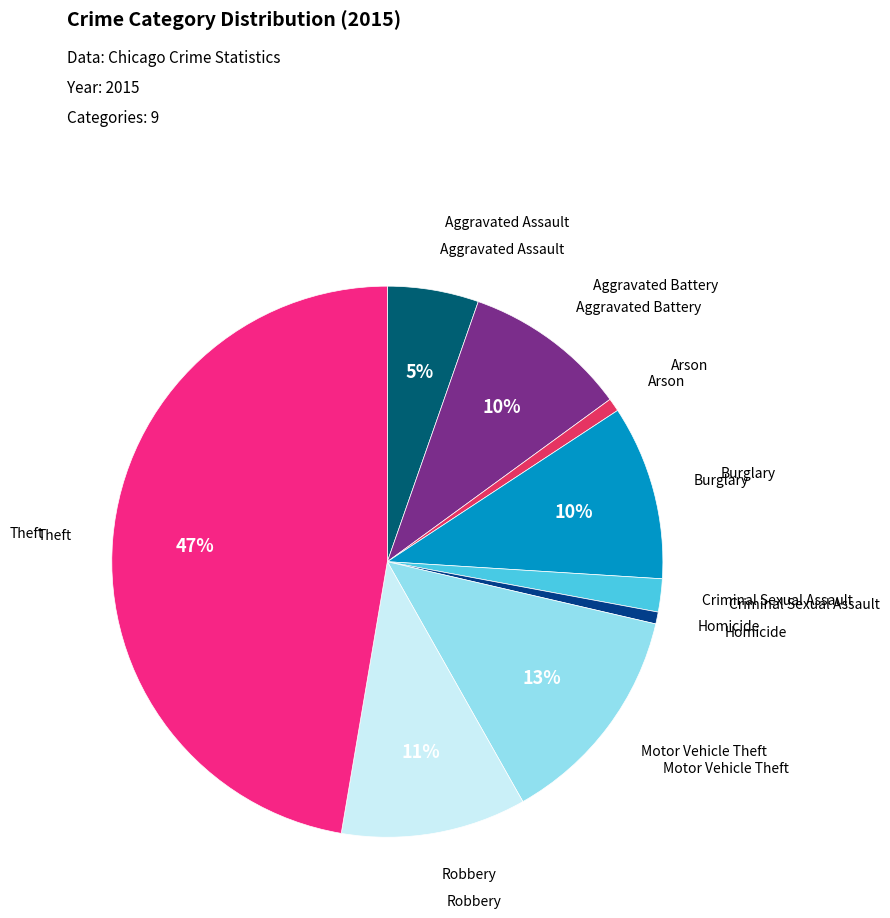

How many segments does this pie chart have?

9